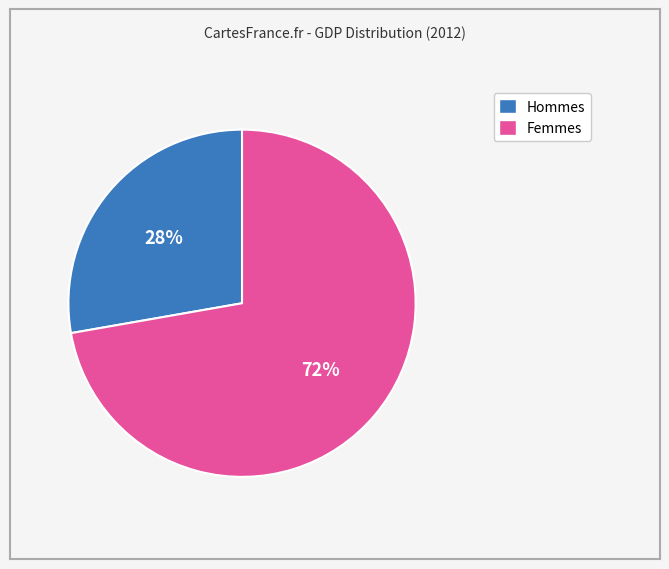

To the nearest percent, what is the average slice percentage?

50%